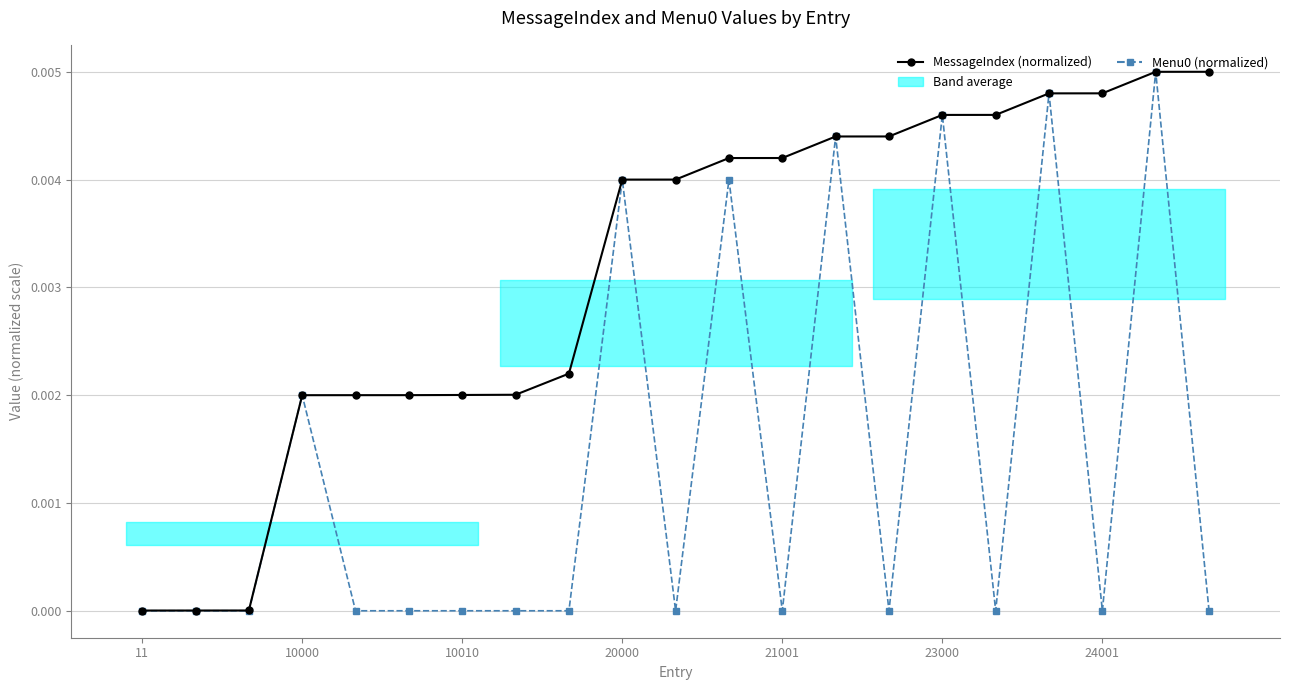

What is the label of the 21st point from the left?

20